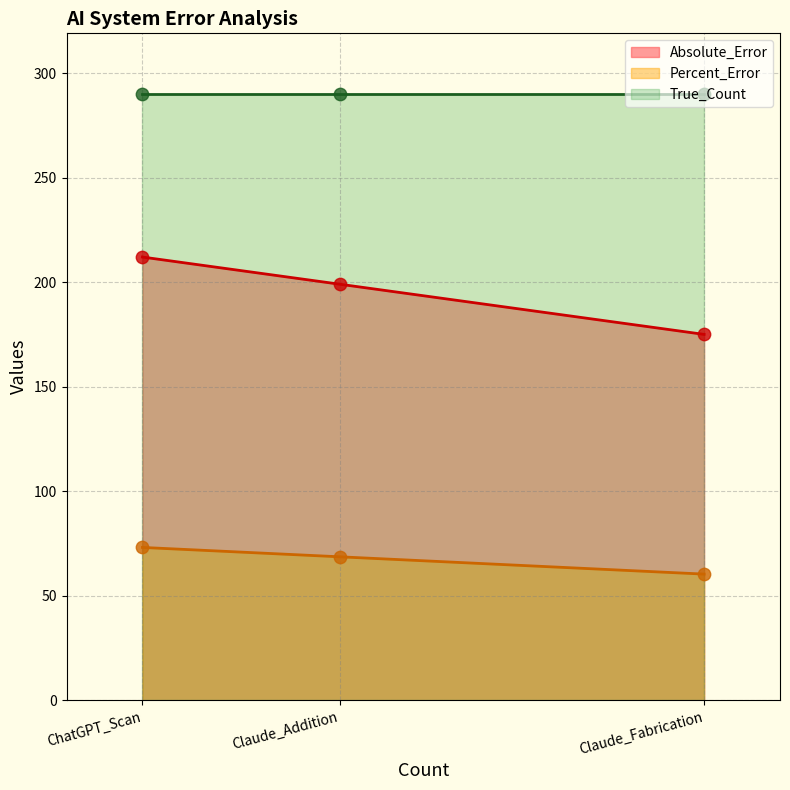

Which series contains the lowest Y value?

Percent_Error